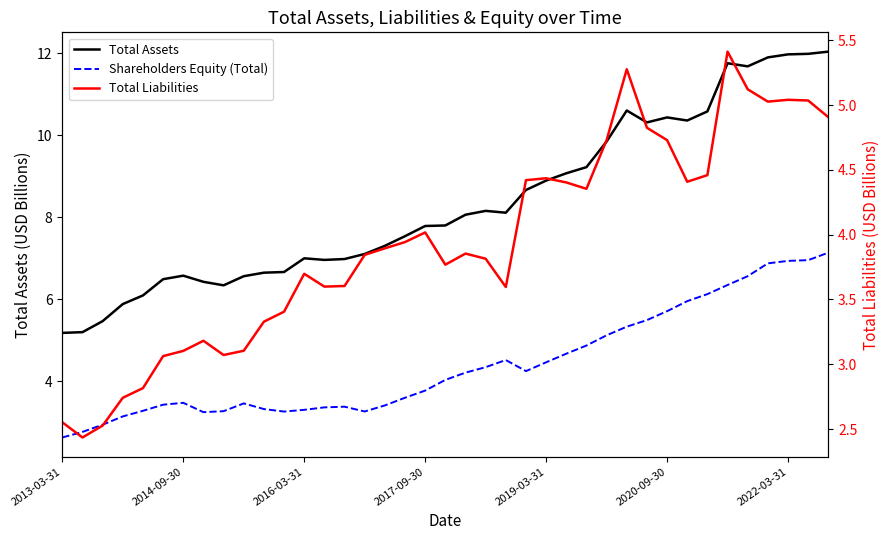

What is the sum of all Shareholders Equity (Total) values?

172.0